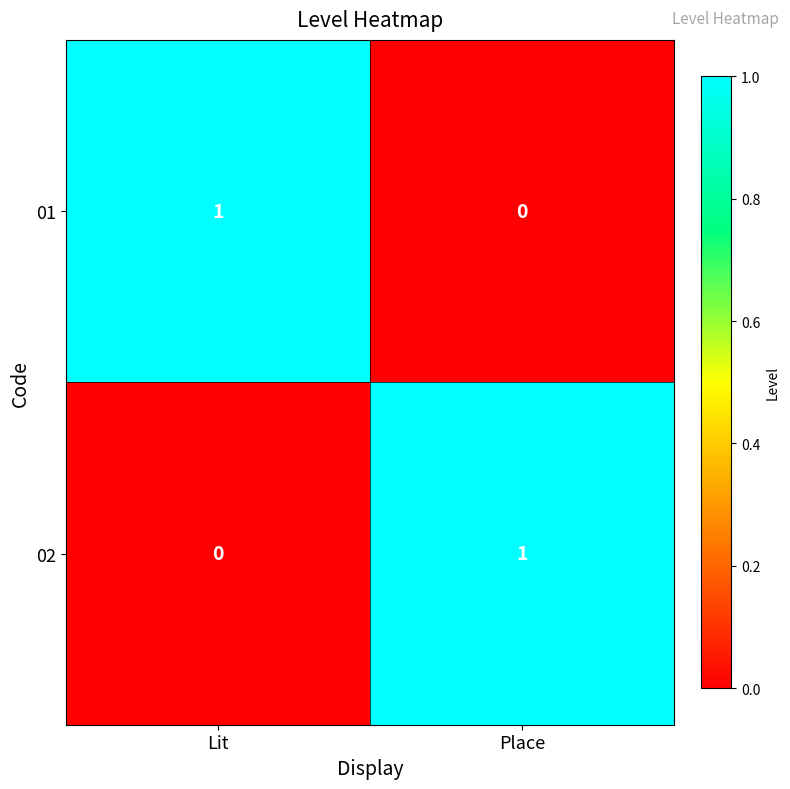

The value of 02 at Place is 1. True or false?

True